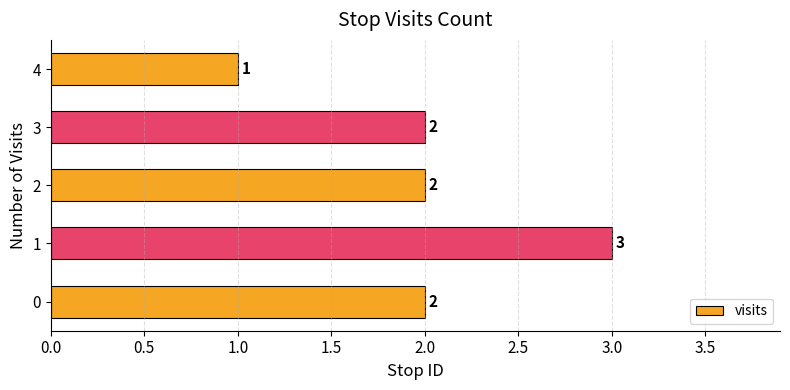

What is the ratio of the value at 1 to the value at 2?

1.5